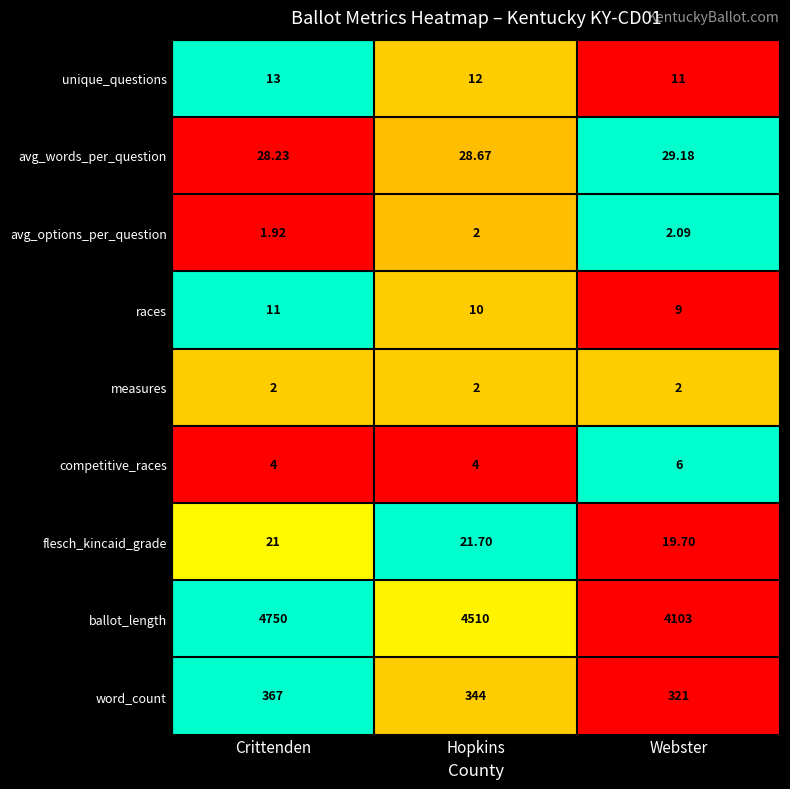

At which label is ballot_length closest to 4426?

Hopkins